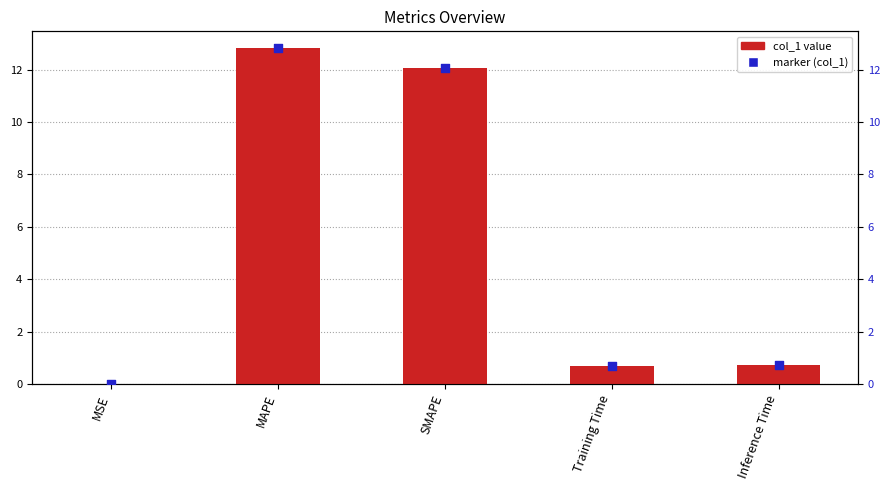

What are all the series names shown in the legend?

col_1, marker